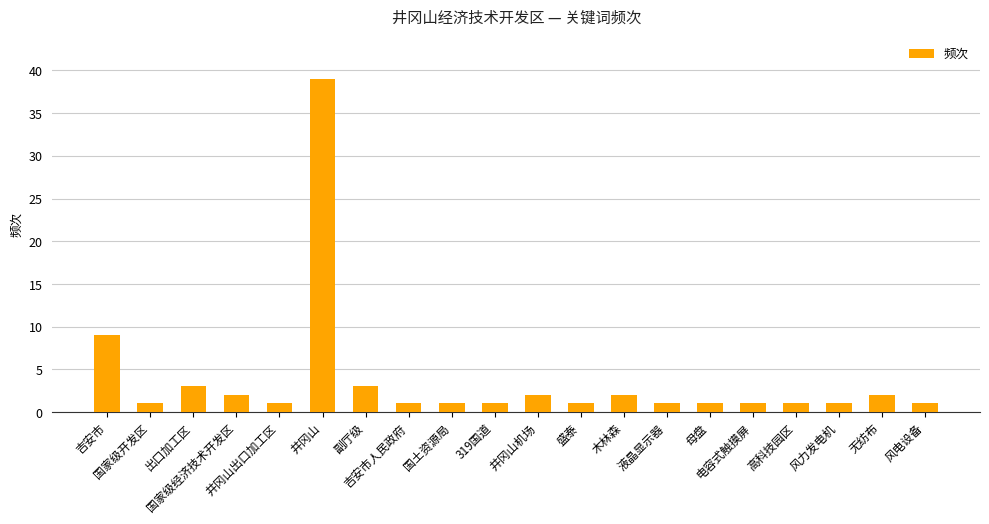

What is the average value?

4